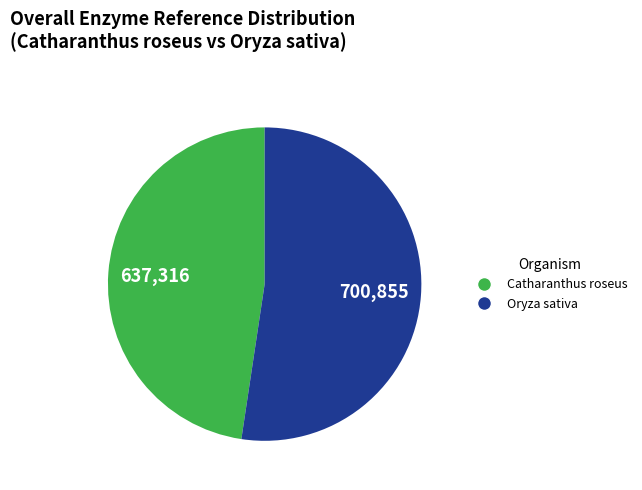

Which category accounts for the majority?

Oryza sativa